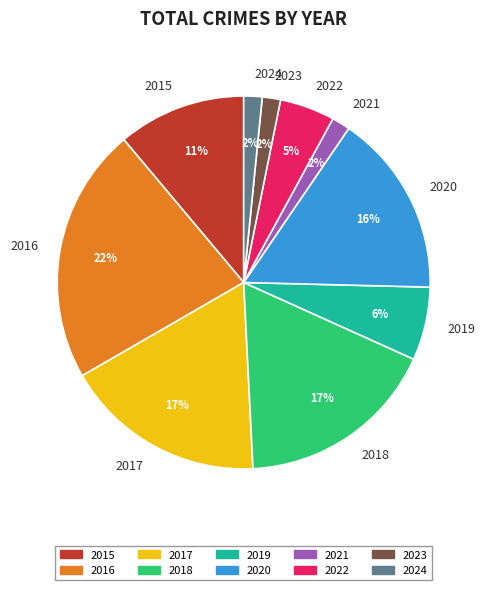

To the nearest percent, what is the combined percentage of 2019 and 2020?

22%